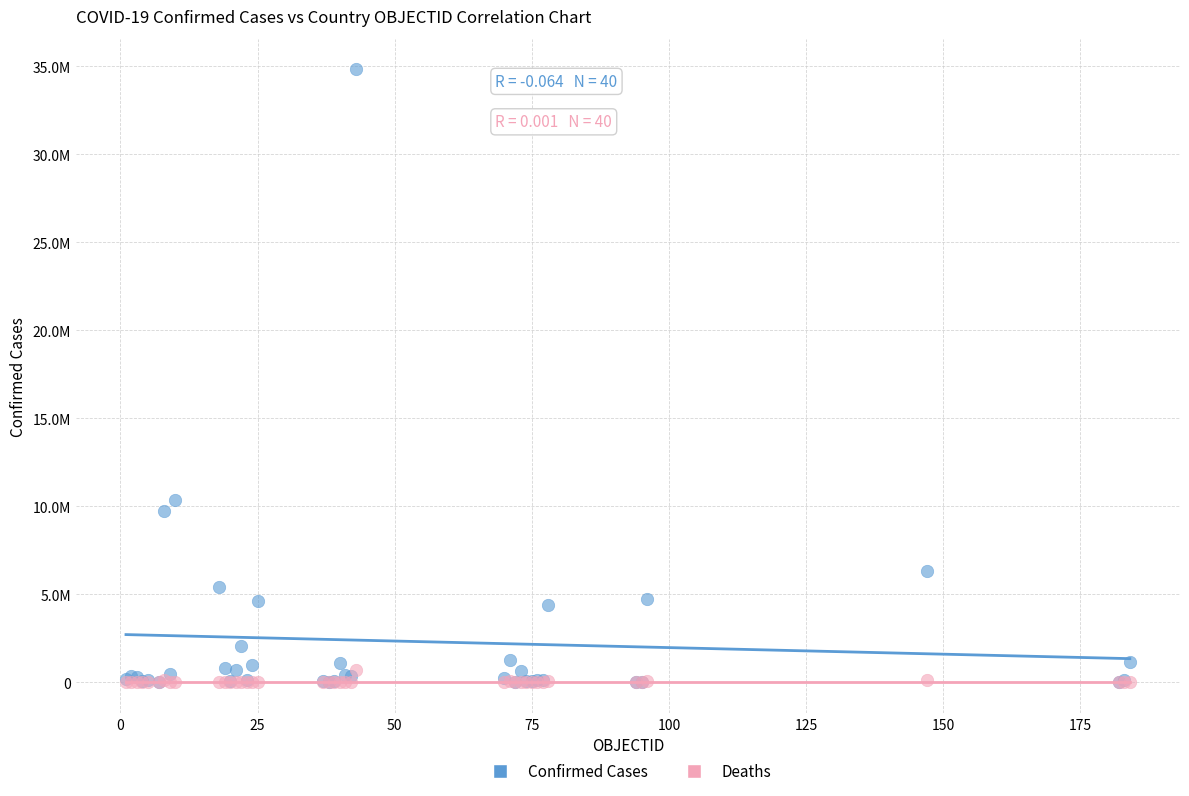

What are all the series names shown in the legend?

Confirmed Cases, Deaths